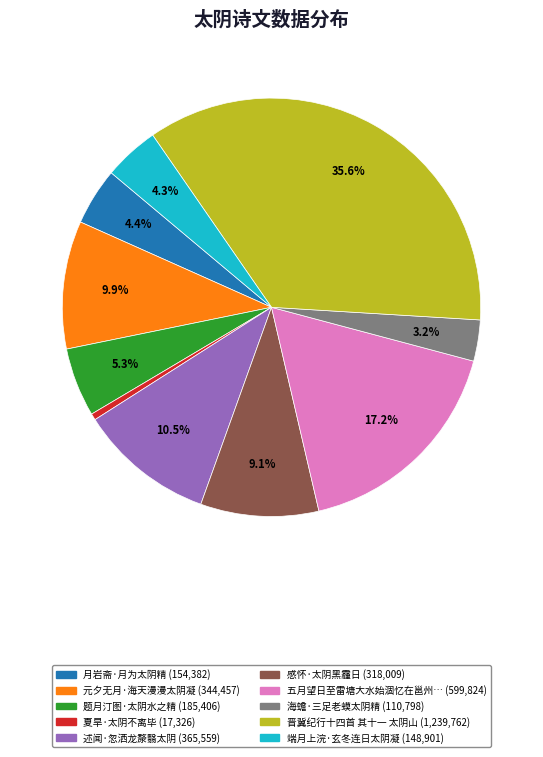

Is there any slice that represents more than half of the pie?

No